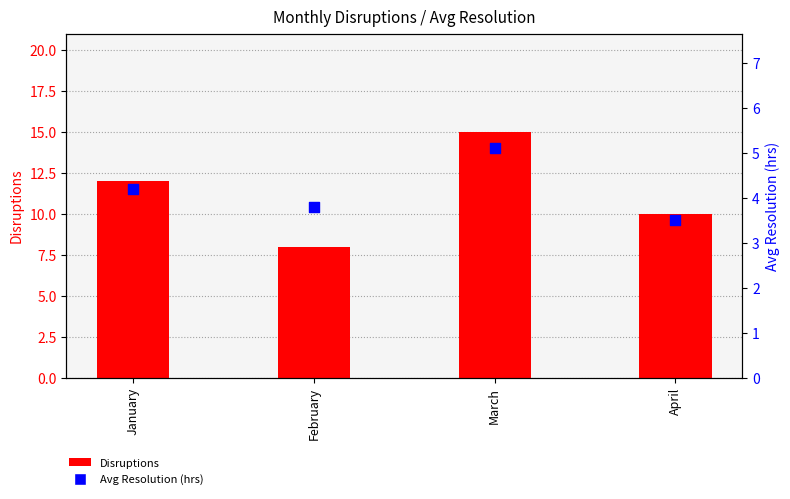

What is the total value across all series at March?

20.1